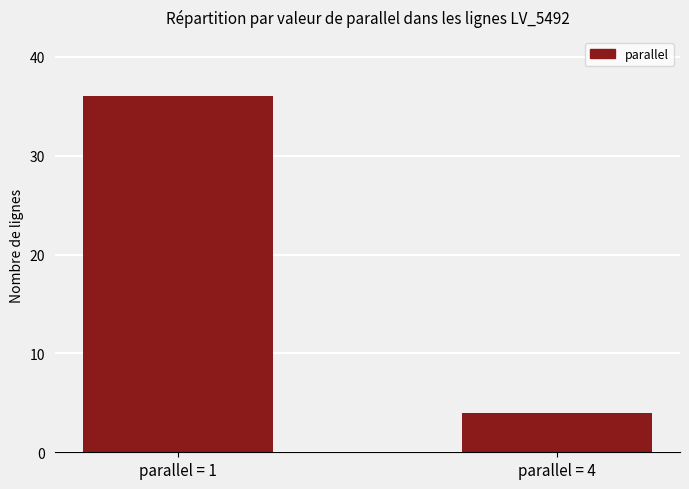

What is the minimum value shown in the chart?

4